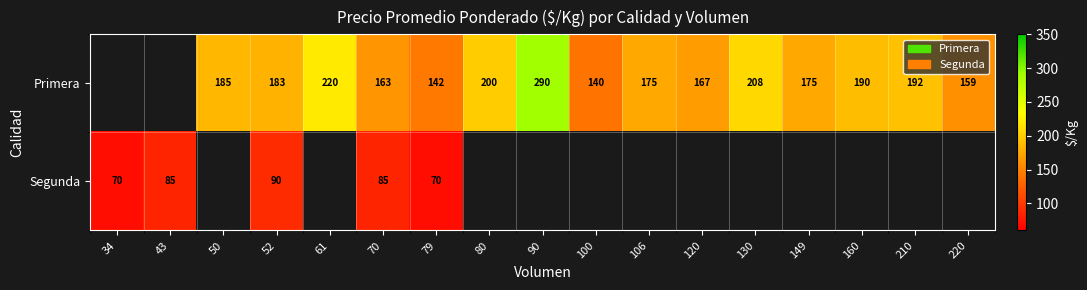

The Primera series shows 200 at 80. True or false?

True